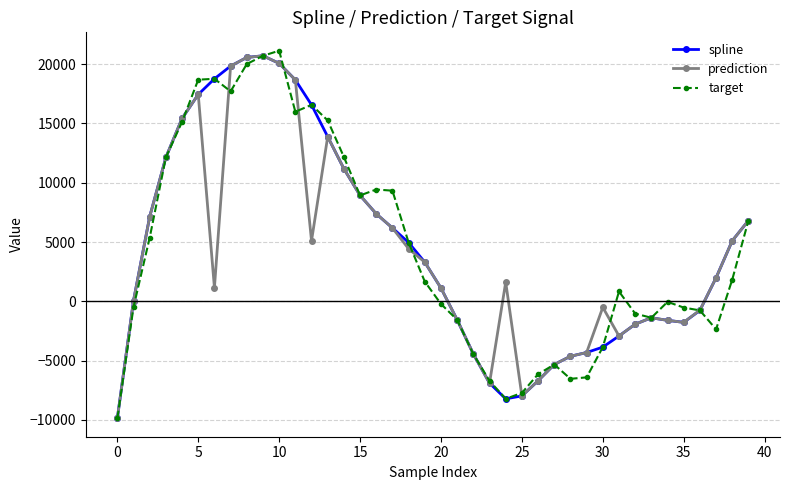

How many data points in spline are above 3297?

20